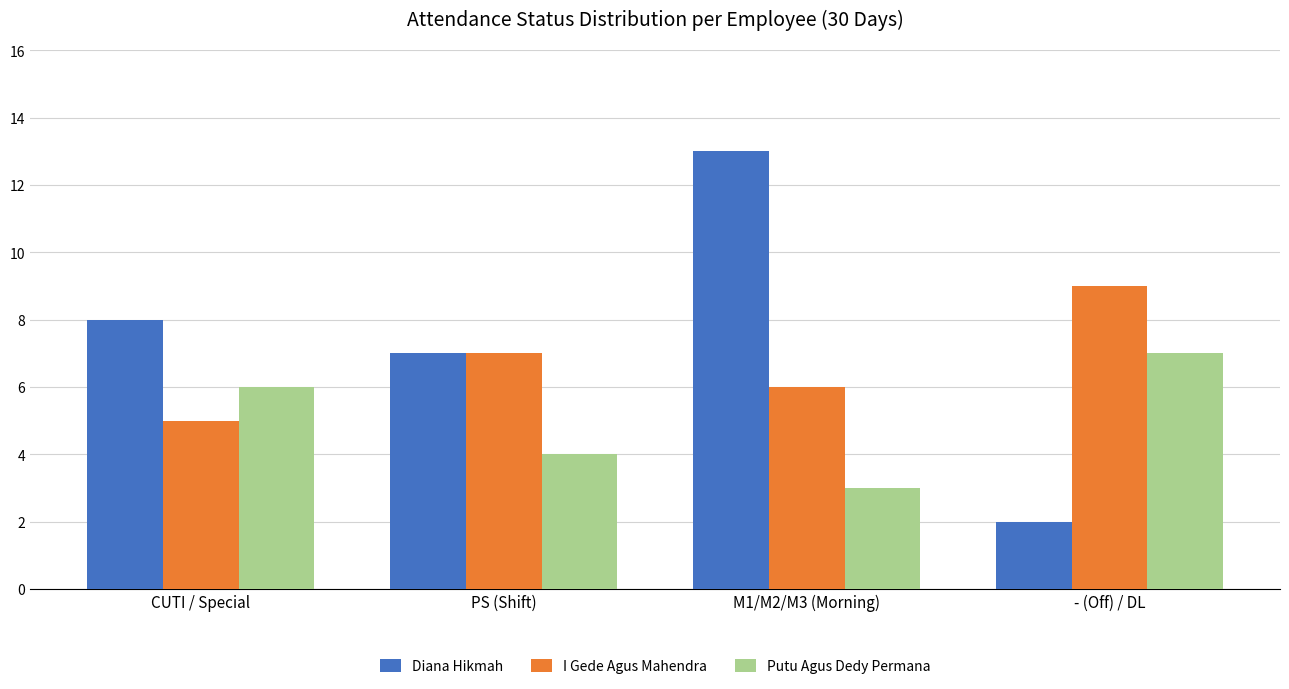

What is the difference between the Putu Agus Dedy Permana values at CUTI / Special and M1/M2/M3 (Morning)?

3